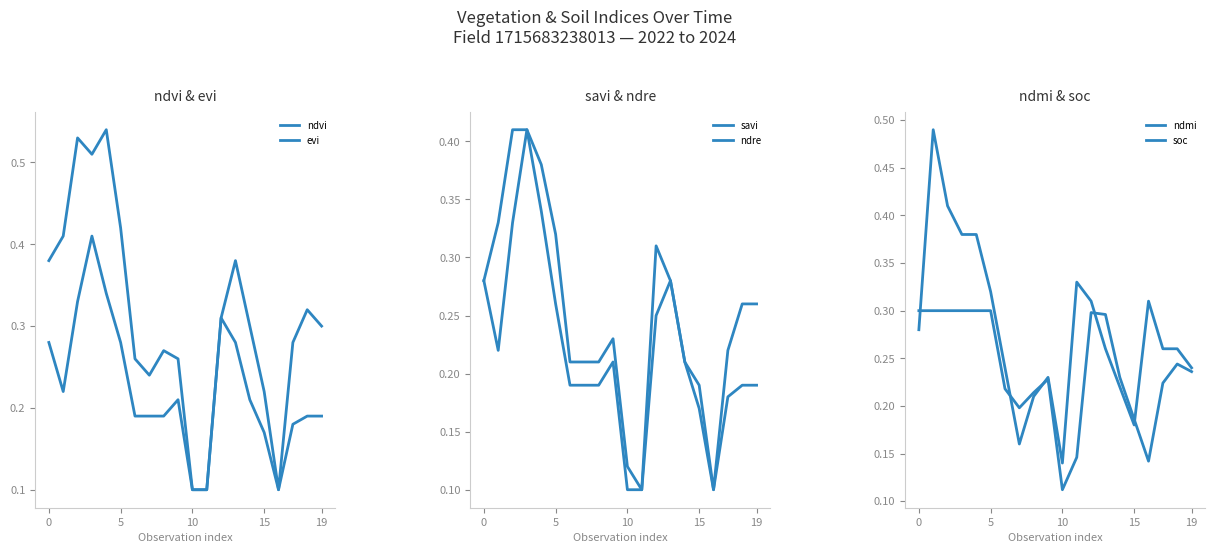

Which series changed the most between 10 and 14?

ndvi